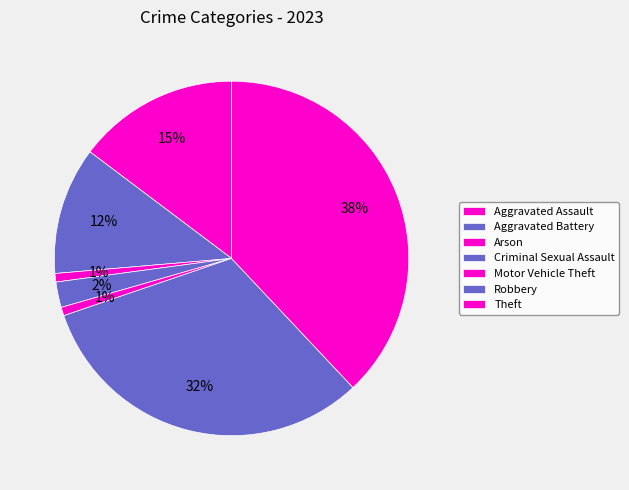

Count the number of slices in the pie.

7